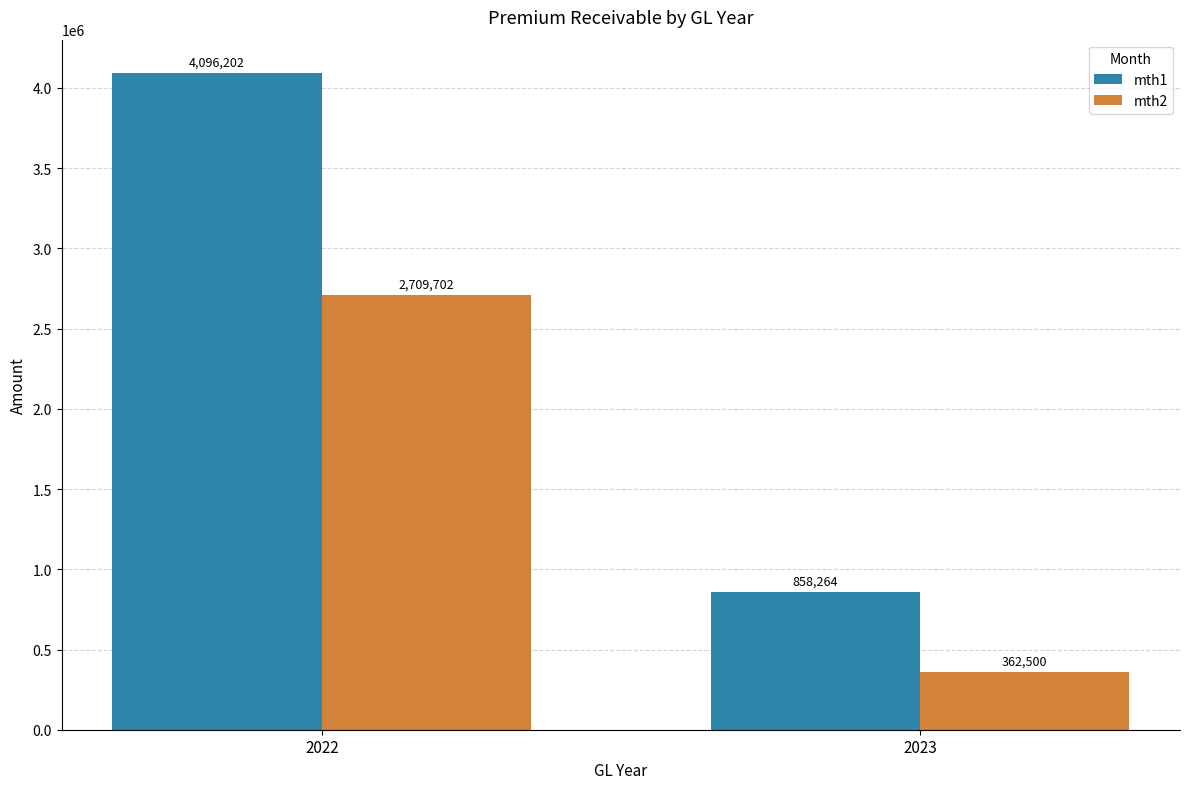

Reading left to right, extract all data points from this chart.

mth1: 4096202	858264
mth2: 2709702	362500